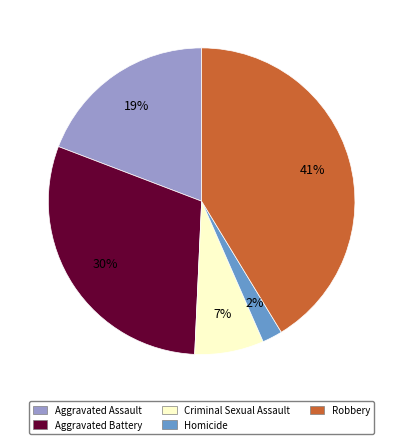

Count the number of slices in the pie.

5